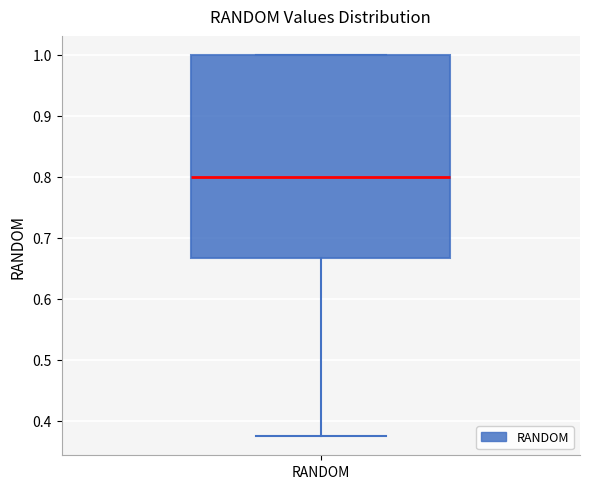

Read this box plot against the y-axis: the position of the median line, the range covered by the box, and the ends of both whiskers. The values are not printed on the chart, so give them approximately, as read against the axis.

median 0.80, box 0.67 to 1.00, whiskers 0.38 to 1.00